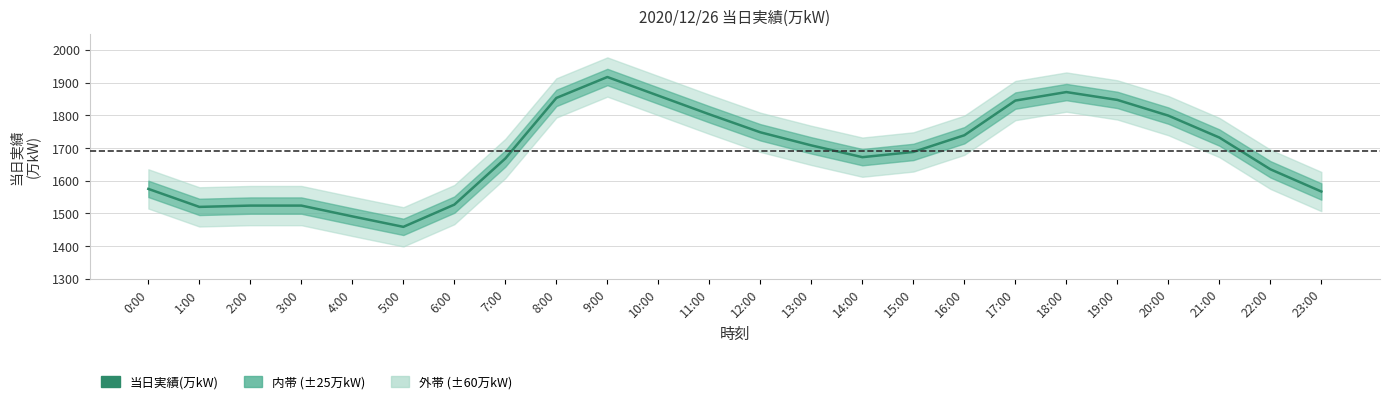

Is it true that the value at 9:00 is 1917?

True